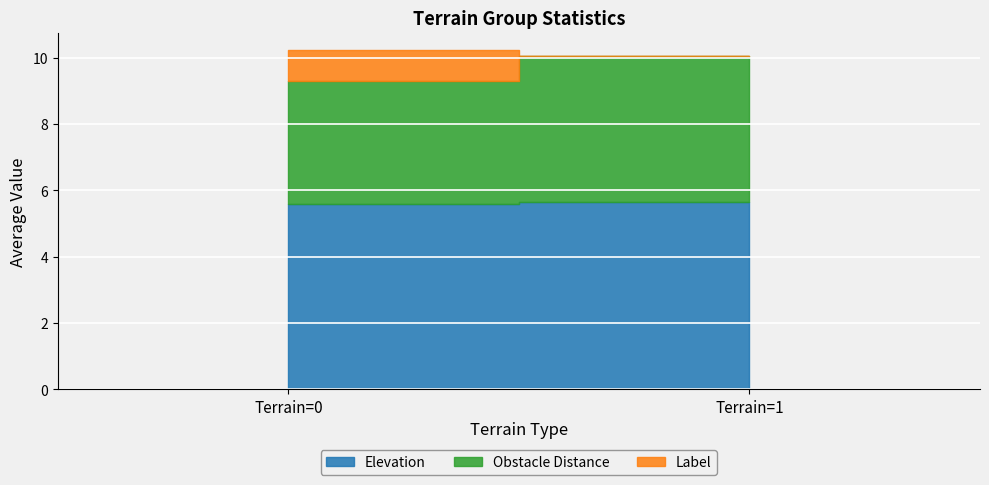

Which series has the largest total across all categories?

Elevation